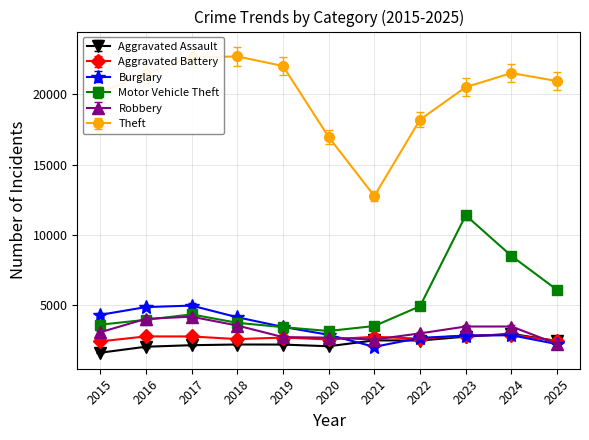

True or false: Theft has more than 0 points higher than both neighbors.

True